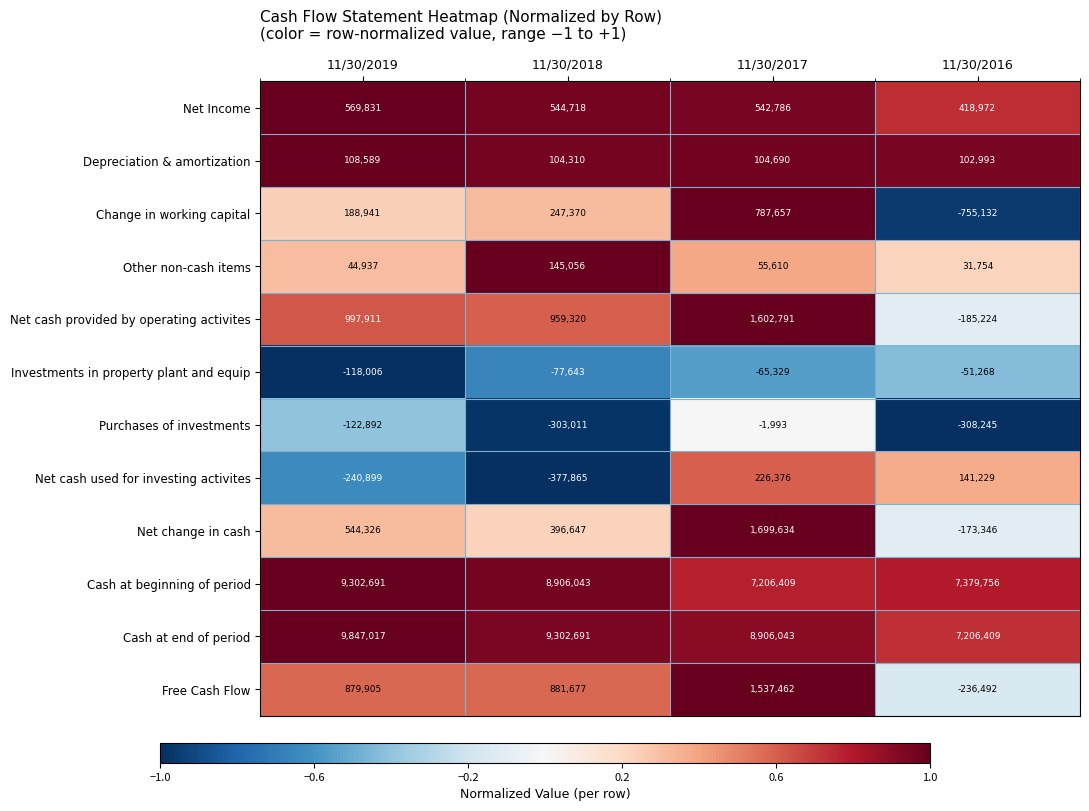

What value does the Depreciation & amortization series have at 11/30/2016, to the nearest 100?

103000